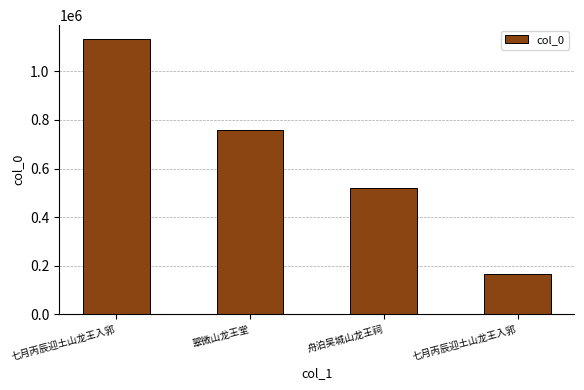

What is the change in value from 翠微山龙王堂 to 七月丙辰迎土山龙王入郛?

-589682